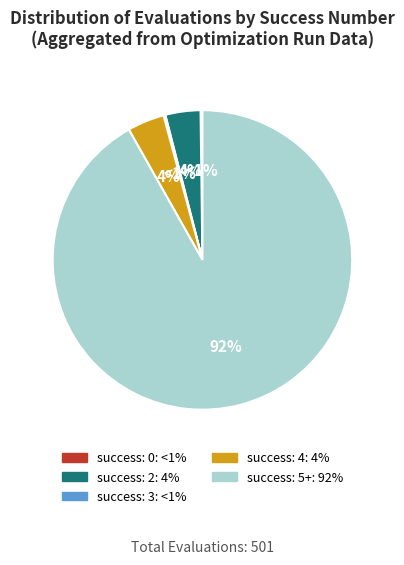

True or false: success num: 2 accounts for 17% of the total.

False